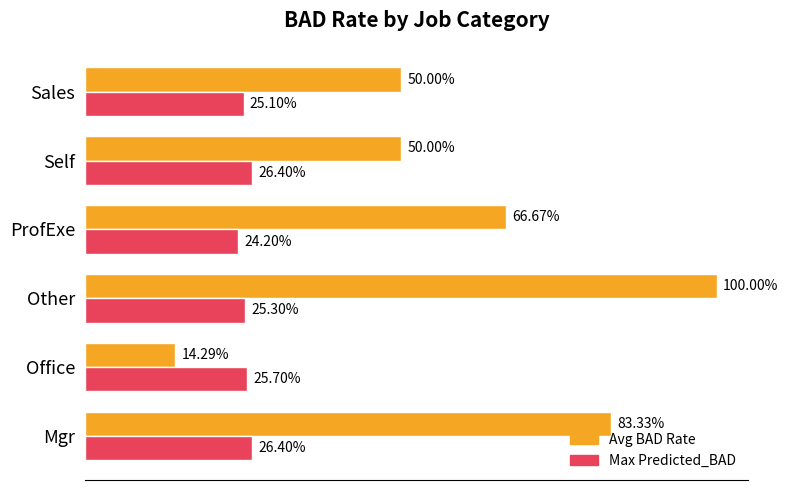

Reading right to left, list all the values displayed in this chart.

Avg BAD Rate: 0.5	0.5	0.7	1.0	0.1	0.8
Max Predicted_BAD: 0.3	0.3	0.2	0.3	0.3	0.3